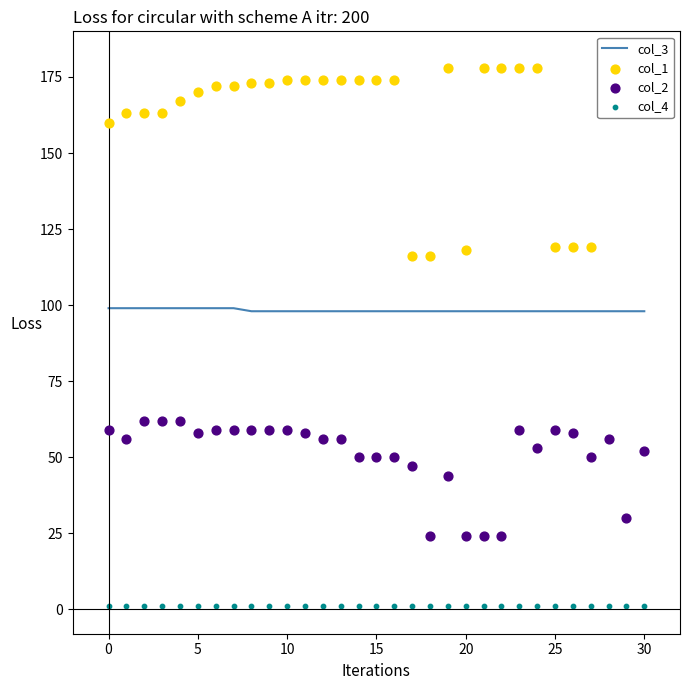

Which series has the largest total across all categories?

col_1